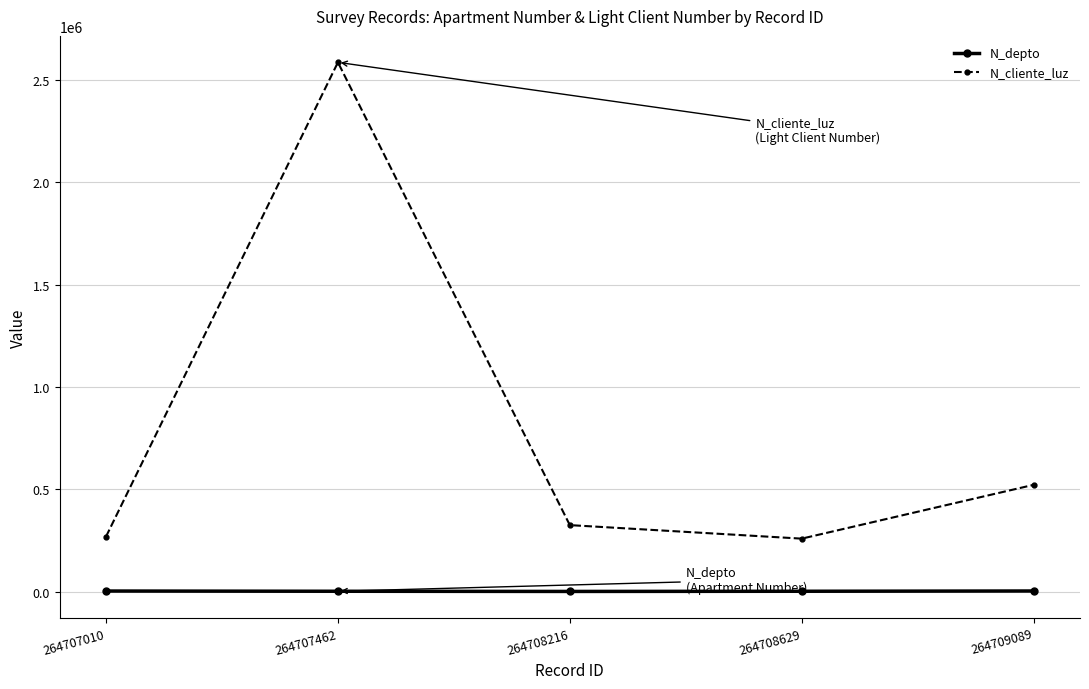

Which series has the largest total across all categories?

N_cliente_luz